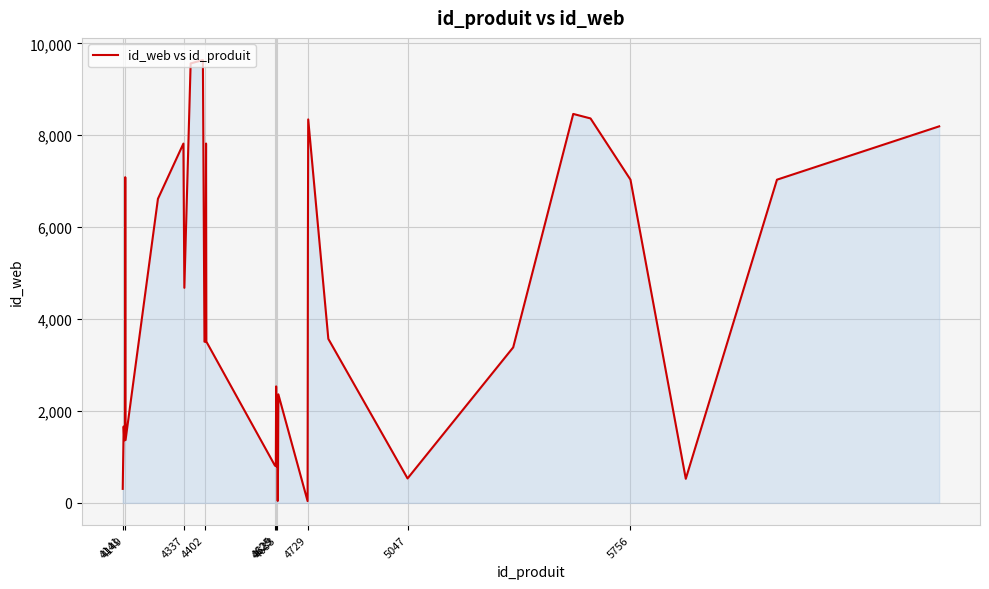

What is the greatest value displayed?

9636